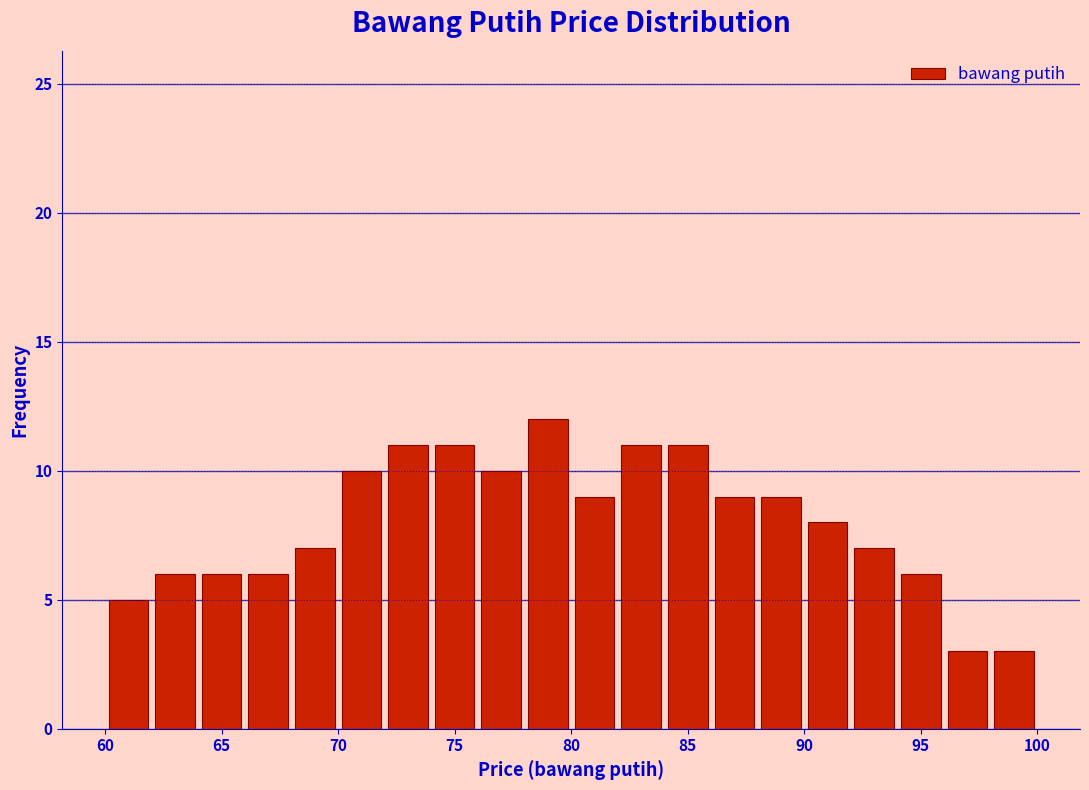

Reading left to right, list every bar in this chart as the range it spans on the x-axis followed by its height. The values are not printed on the chart, so give them approximately, as read against the axis.

60 to 62: 5
62 to 64: 6
64 to 66: 6
66 to 68: 6
68 to 70: 7
70 to 72: 10
72 to 74: 11
74 to 76: 11
76 to 78: 10
78 to 80: 12
80 to 82: 9
82 to 84: 11
84 to 86: 11
86 to 88: 9
88 to 90: 9
90 to 92: 8
92 to 94: 7
94 to 96: 6
96 to 98: 3
98 to 100: 3